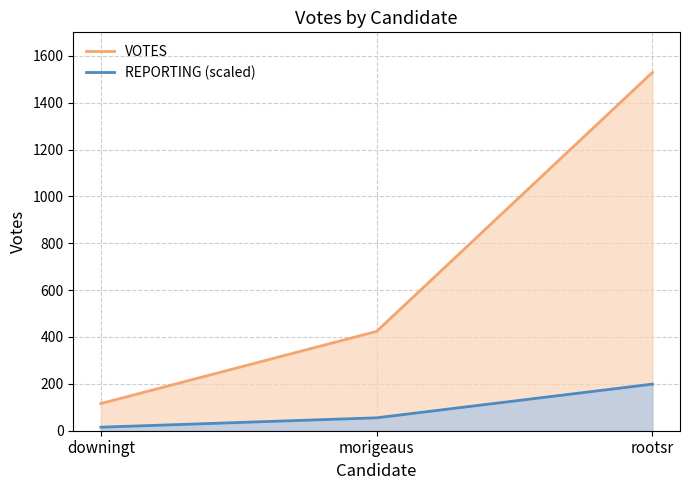

The REPORTING (scaled) series shows 198.8 at rootsr. True or false?

True